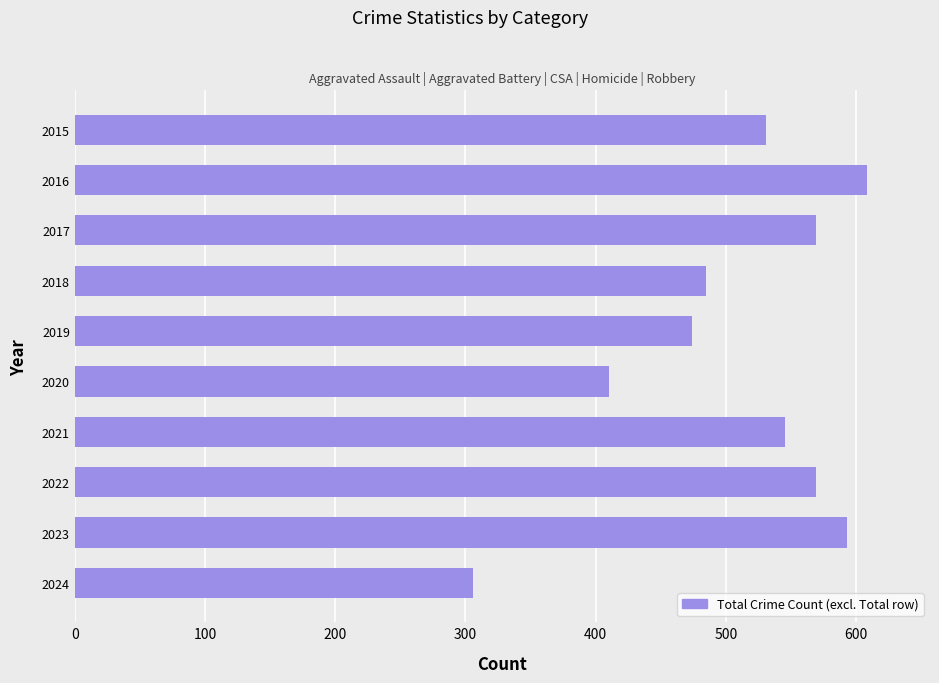

How many series are shown in this chart?

1